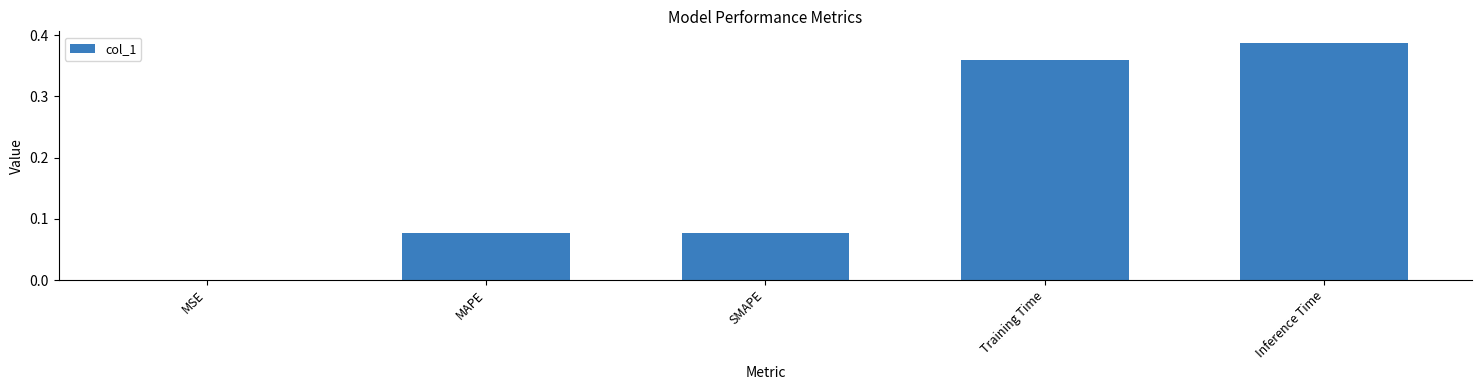

What is the sum of the values at SMAPE and Inference Time?

0.5